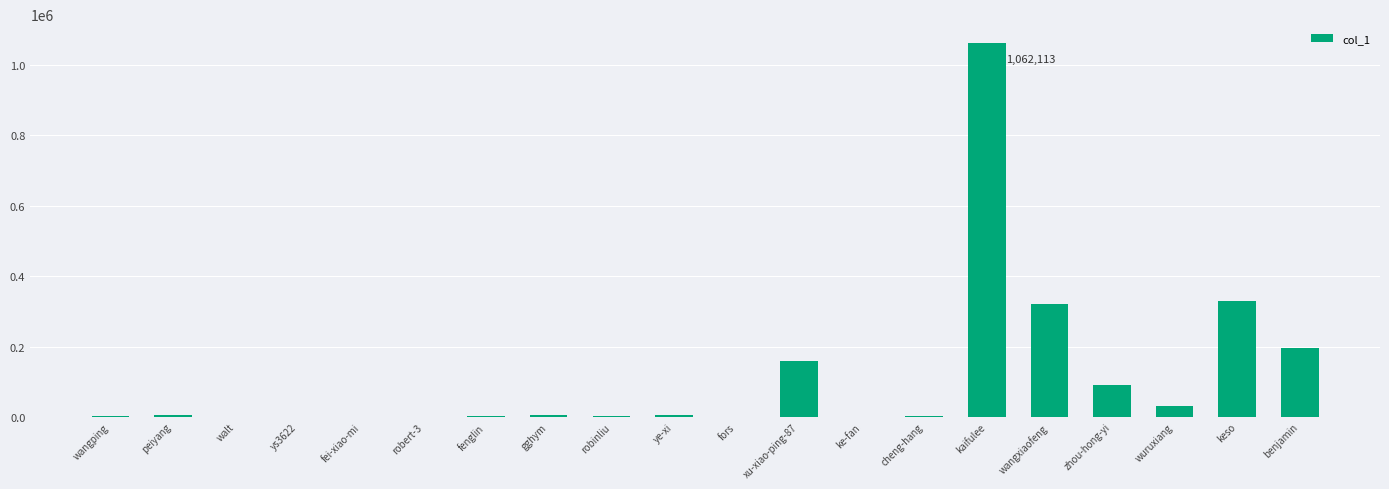

The value at benjamin is 196071. True or false?

True